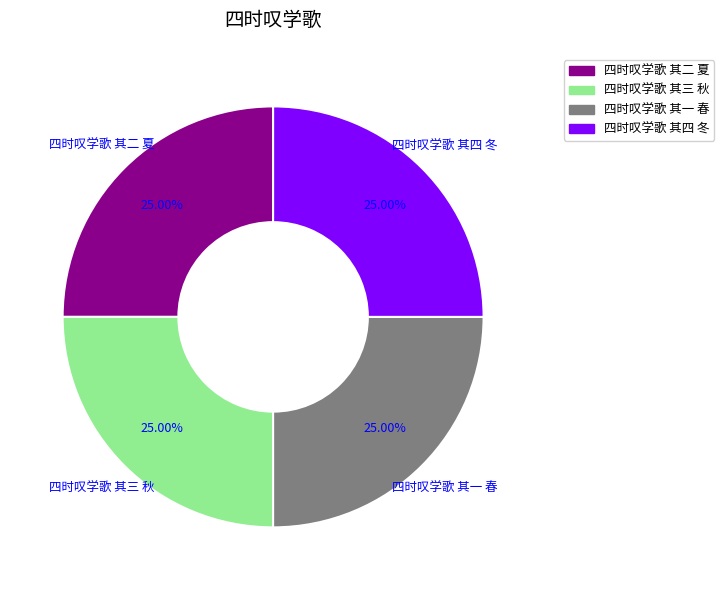

How many slices are in this pie chart?

4